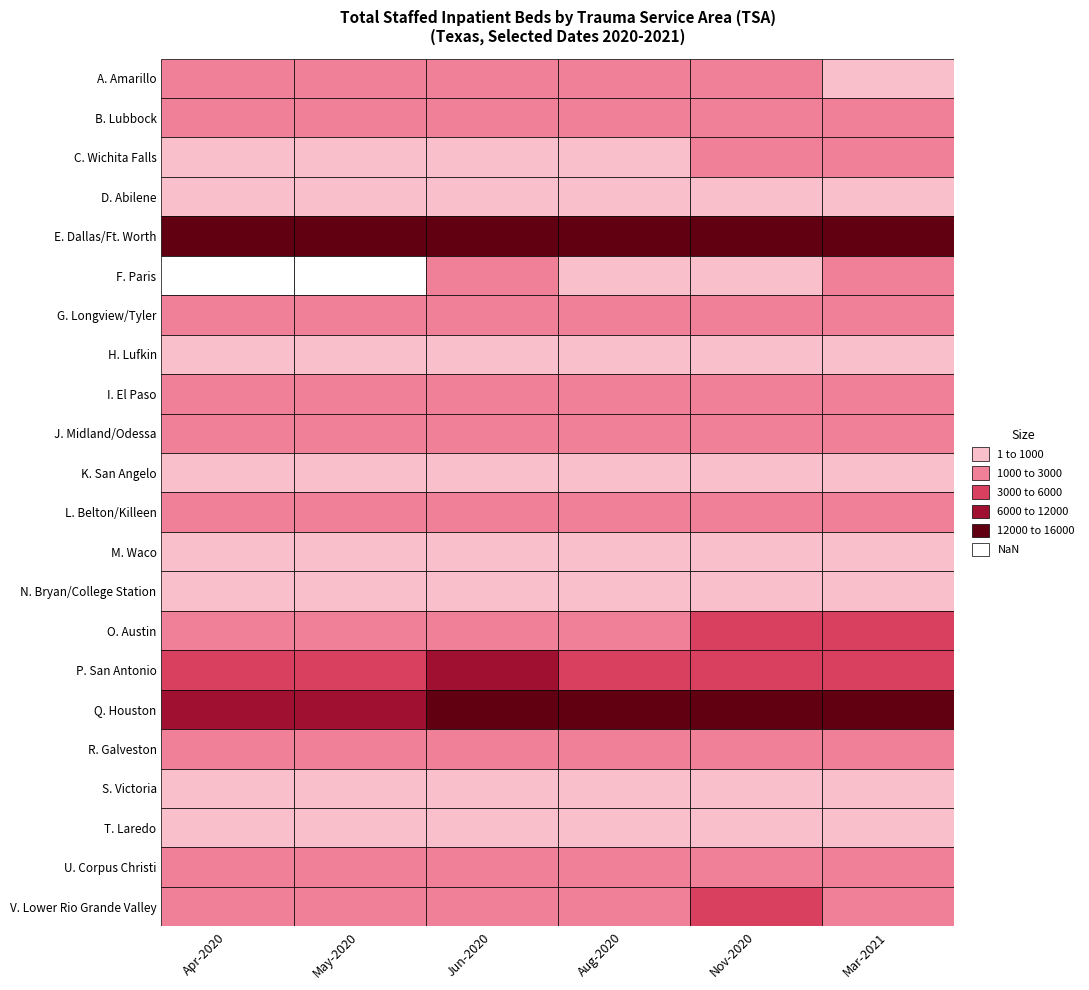

Reading left to right, what are all the values shown in this chart?

A. Amarillo: 1030	1198	1069	1281	1302	954
B. Lubbock: 1368	1404	1320	1458	1447	1453
C. Wichita Falls: 588	581	593	653	1175	1162
D. Abilene: 693	711	927	886	808	820
E. Dallas/Ft. Worth: 12442	14794	14849	13725	14072	15036
F. Paris: 0	0	1309	995	950	1001
G. Longview/Tyler: 1635	1731	1910	1926	2084	2808
H. Lufkin: 447	427	540	481	511	533
I. El Paso: 1030	1328	1948	1739	1826	1949
J. Midland/Odessa: 1395	1303	1297	1195	1549	1541
K. San Angelo: 492	537	488	686	666	676
L. Belton/Killeen: 1097	1139	1004	1029	1088	1036
M. Waco: 625	499	688	539	535	580
N. Bryan/College Station: 512	523	540	459	477	474
O. Austin: 2467	2272	2748	2758	3530	4121
P. San Antonio: 5886	5152	6173	5427	5465	5790
Q. Houston: 11011	11222	12332	13404	14205	13895
R. Galveston: 1439	1601	1746	1756	1808	1750
S. Victoria: 531	551	553	490	480	549
T. Laredo: 355	366	425	450	447	380
U. Corpus Christi: 1145	1158	1410	1550	1608	1607
V. Lower Rio Grande Valley: 2100	2214	2745	2890	3091	2888